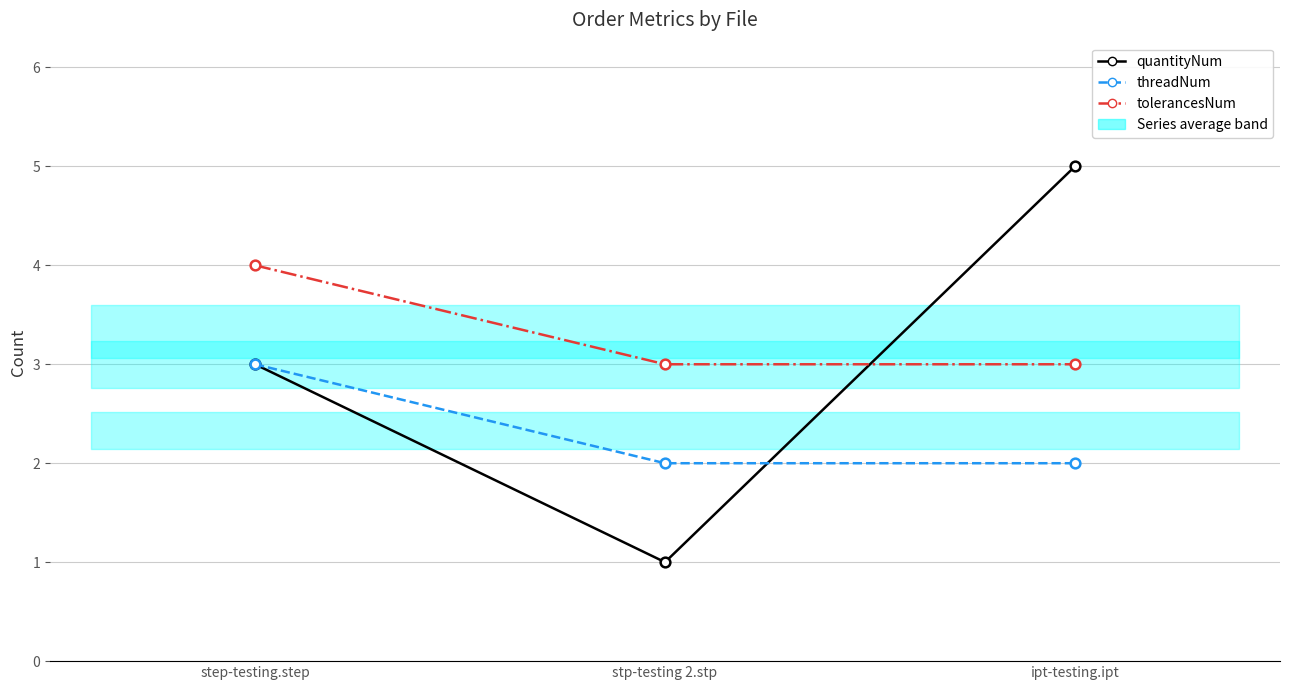

What is the value of the quantityNum point at the 2nd from the left?

1